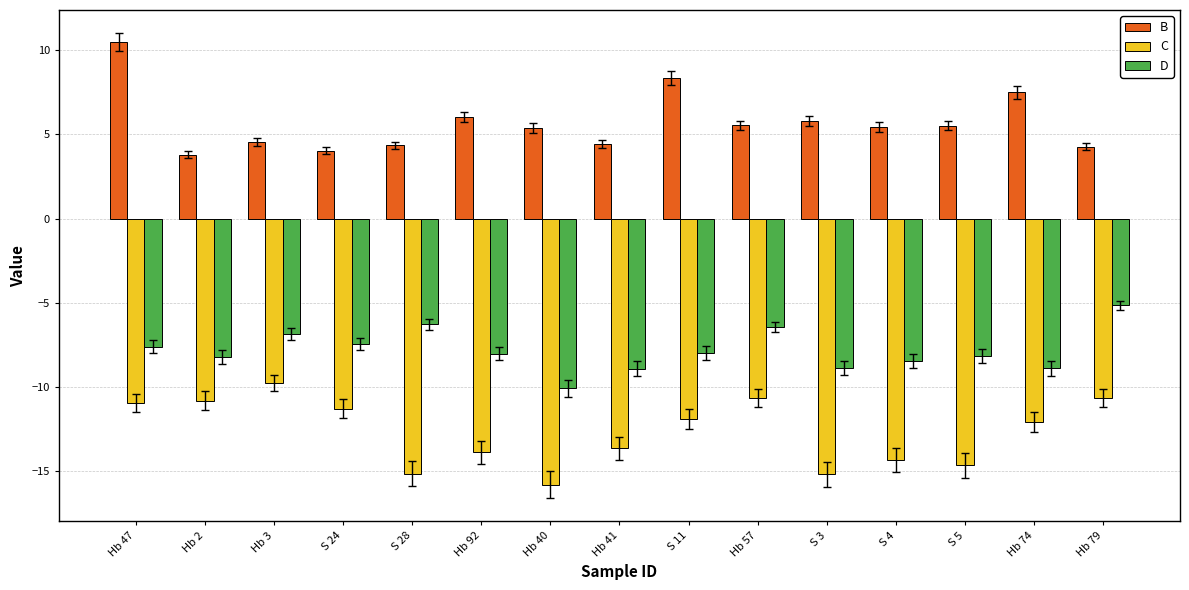

Rank the series by their maximum value, from lowest to highest.

C, D, B